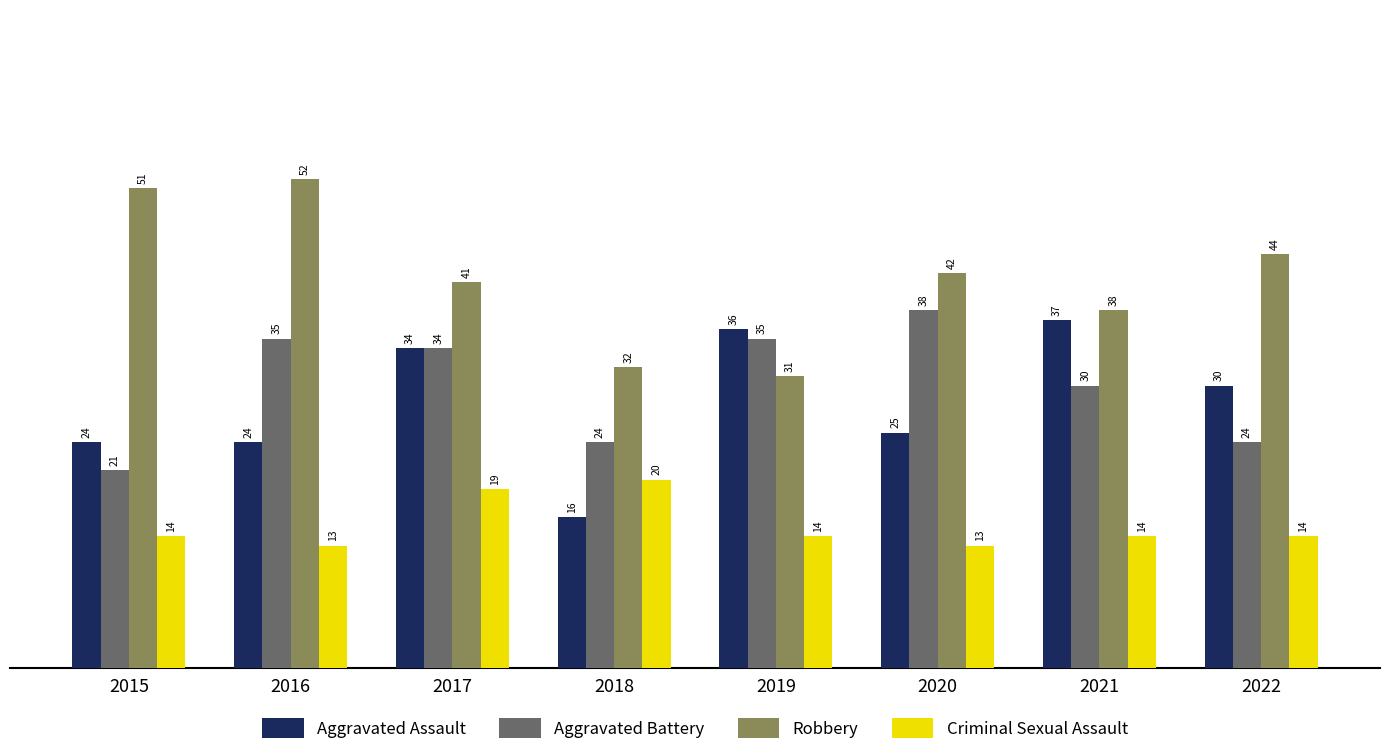

List the series in order of their peak value, highest first.

Robbery, Aggravated Battery, Aggravated Assault, Criminal Sexual Assault